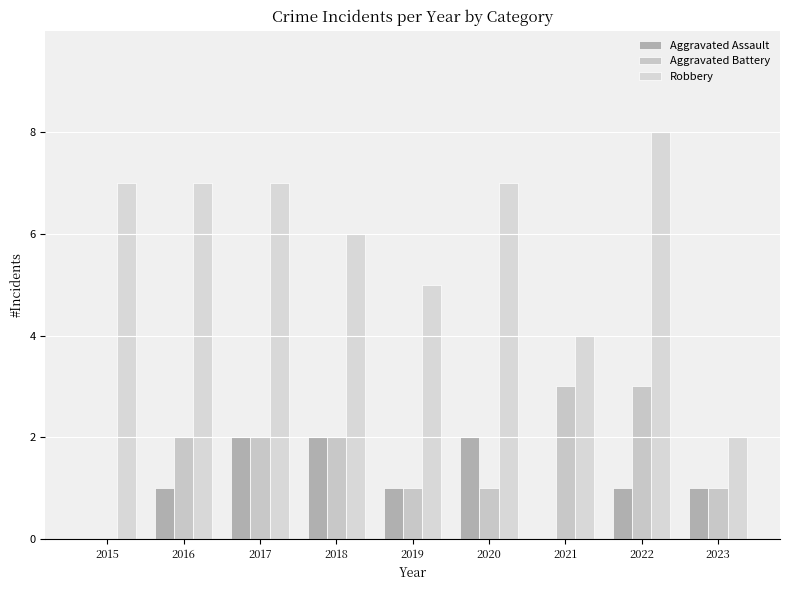

Reading left to right, transcribe all the data shown in this chart.

Aggravated Assault: 2015=0	2016=1	2017=2	2018=2	2019=1	2020=2	2021=0	2022=1	2023=1
Aggravated Battery: 2015=0	2016=2	2017=2	2018=2	2019=1	2020=1	2021=3	2022=3	2023=1
Robbery: 2015=7	2016=7	2017=7	2018=6	2019=5	2020=7	2021=4	2022=8	2023=2